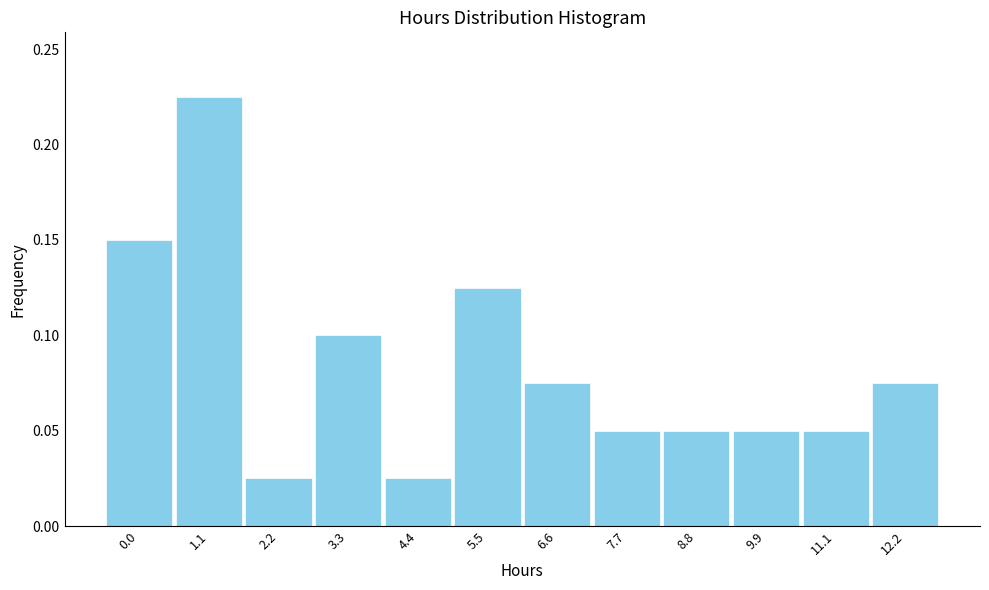

What is the sum of all values?

1.0